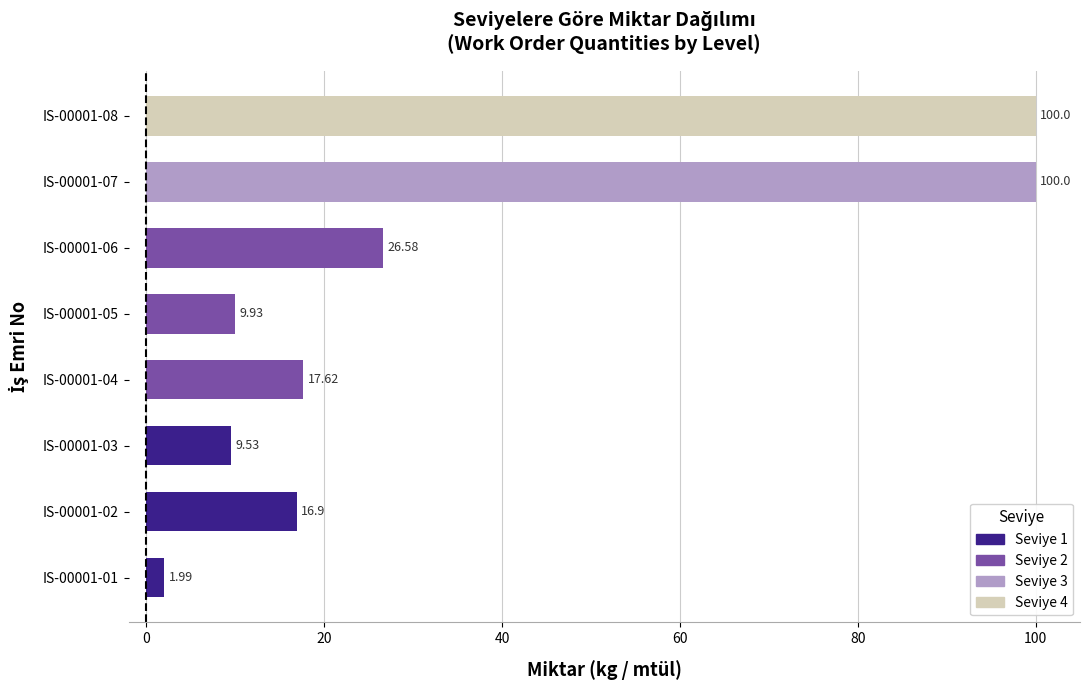

What is the difference between the maximum and minimum values?

98.0